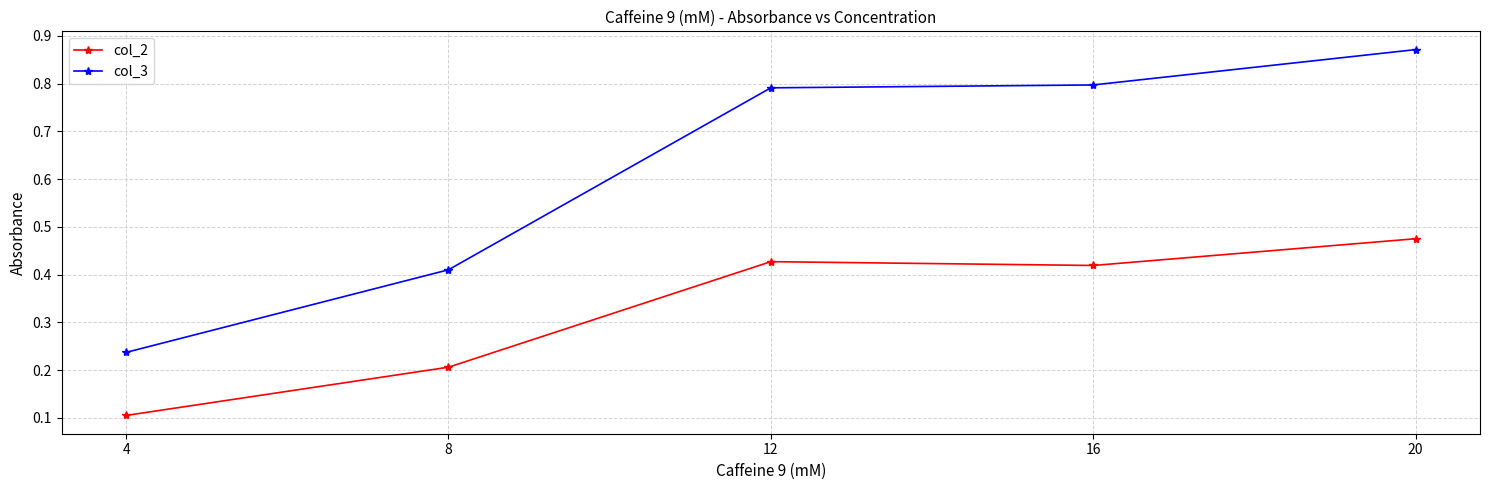

How many lines are shown in the chart?

2